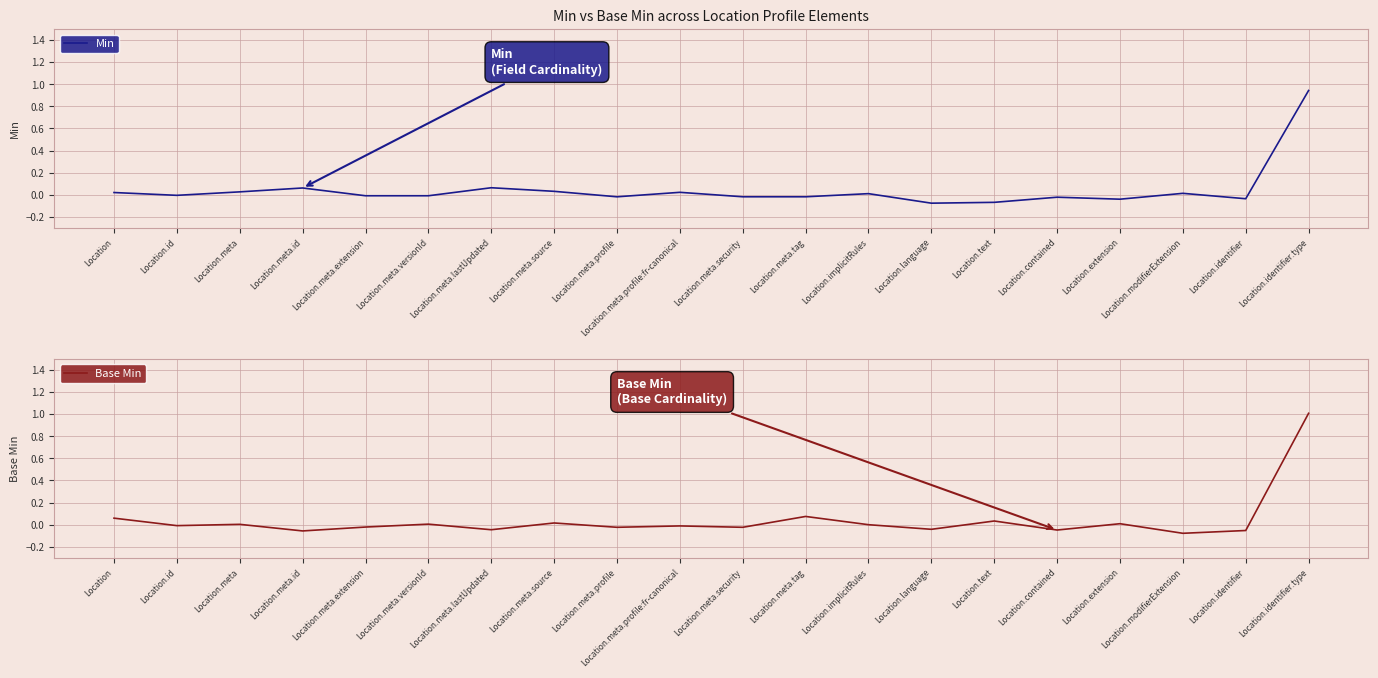

What is the difference between the Base Min values at Location.contained and Location.meta?

0.1